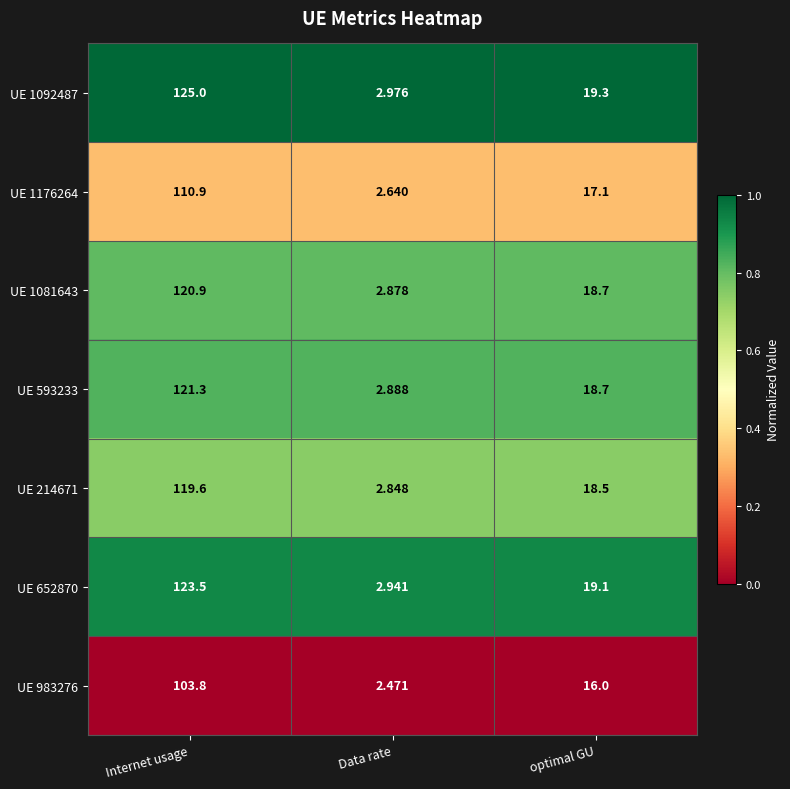

Rank the series by their maximum value, from lowest to highest.

UE 983276, UE 1176264, UE 214671, UE 1081643, UE 593233, UE 652870, UE 1092487